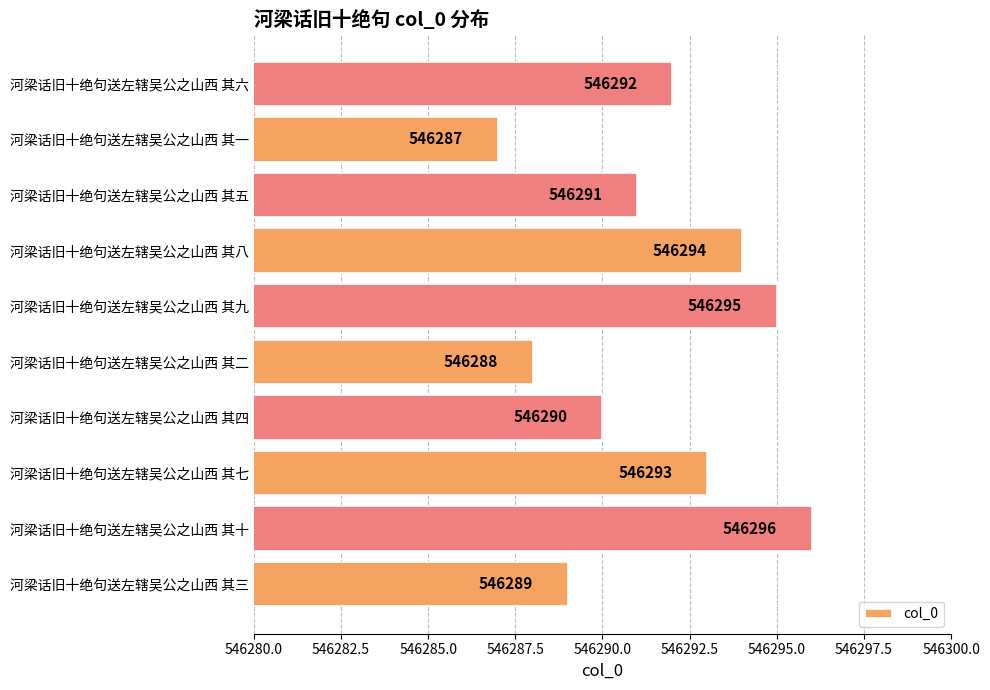

Count the number of categories in the chart.

10